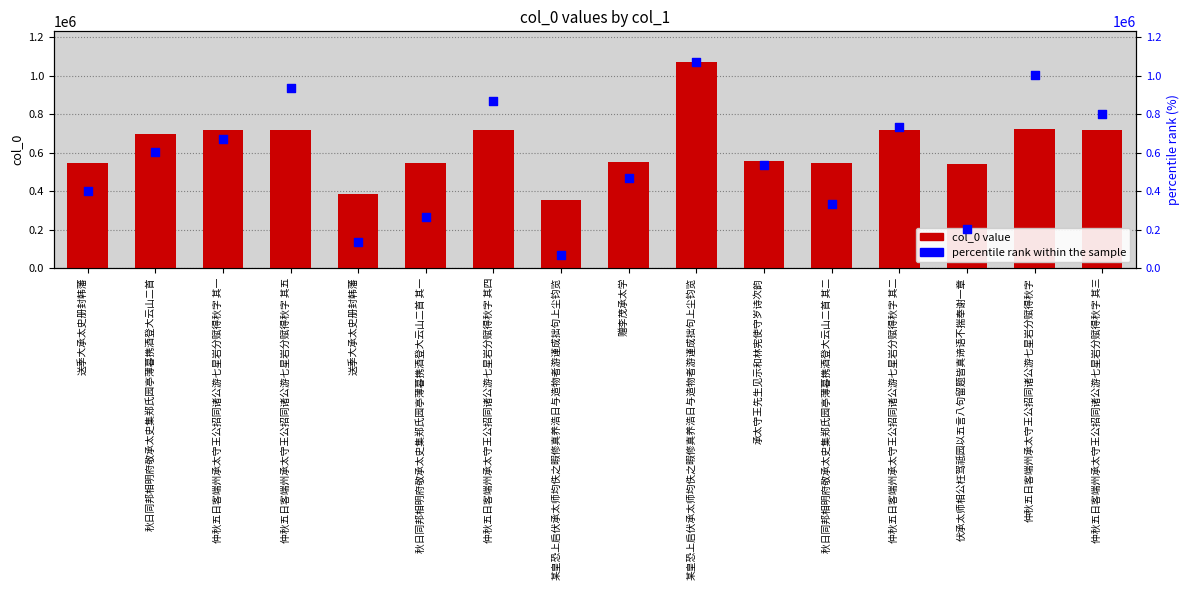

Which series has the widest spread of Y values?

percentile rank within the sample